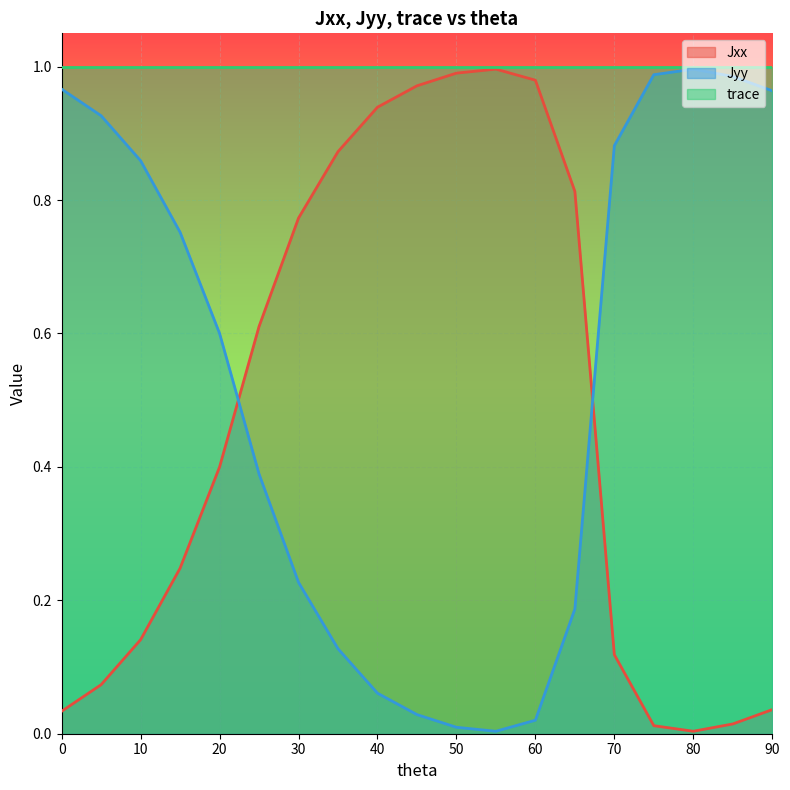

What is the sum of all Jyy values?

10.0